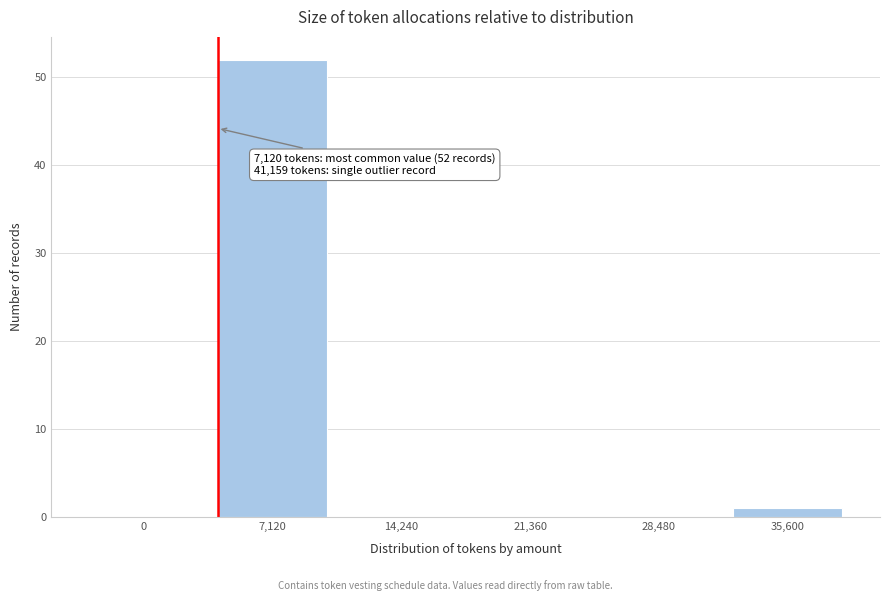

Reading left to right, what are all the values shown in this chart?

0=0	7,120=52	14,240=0	21,360=0	28,480=0	35,600=1